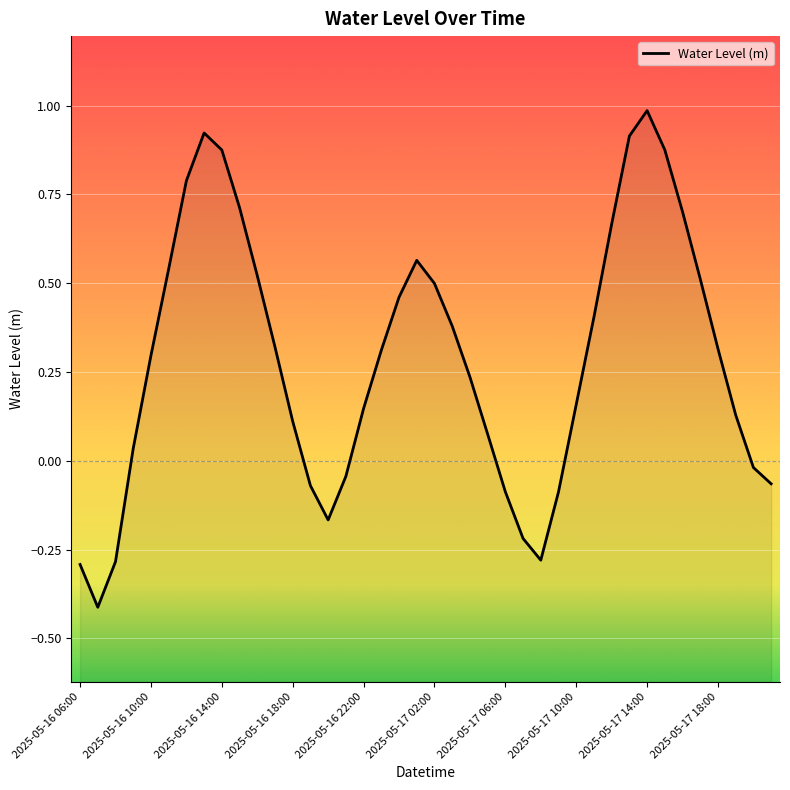

What is the label of the 18th point from the right?

2025-05-17 04:00